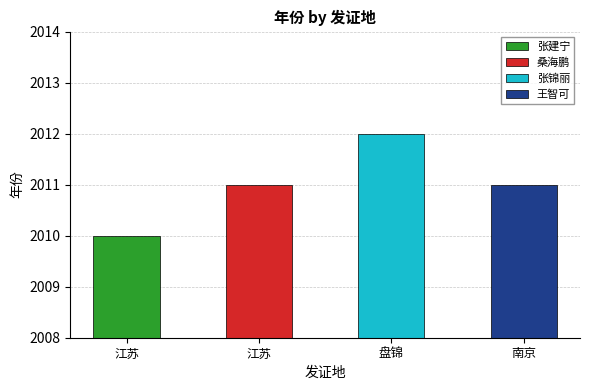

Does the chart contain stacked bars?

No